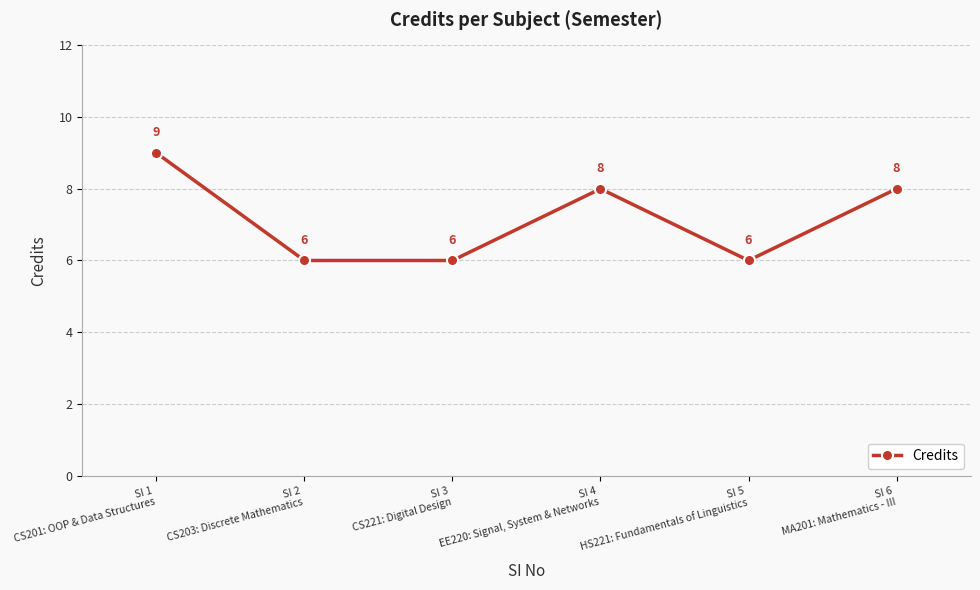

Where is the first local maximum?

SI 4
EE220: Signal, System & Networks